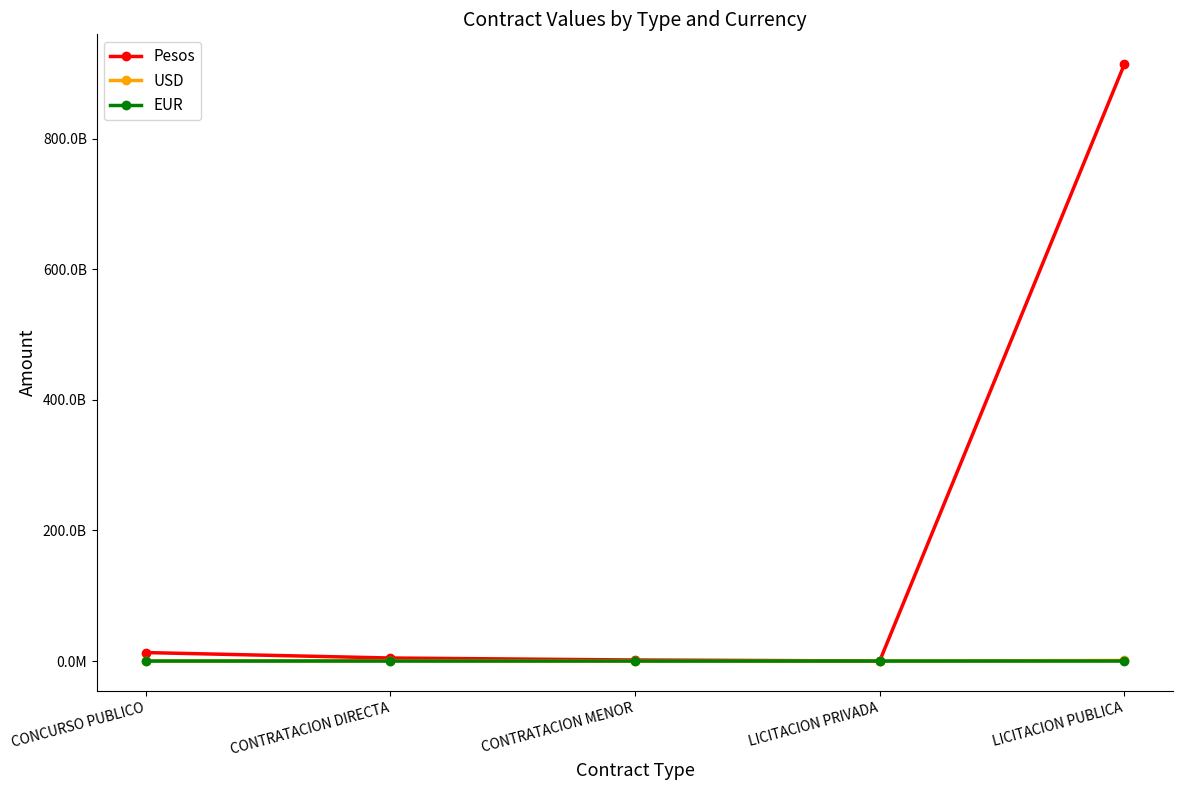

True or false: USD has a value of 1555805126.0 at LICITACION PUBLICA.

False